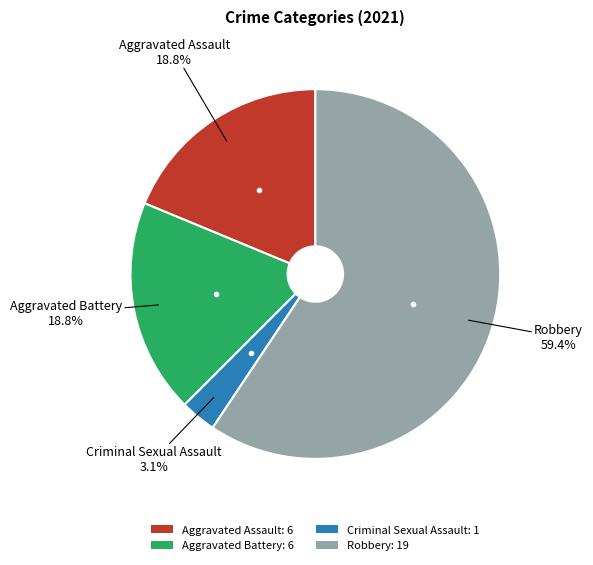

How many slices are in this pie chart?

4